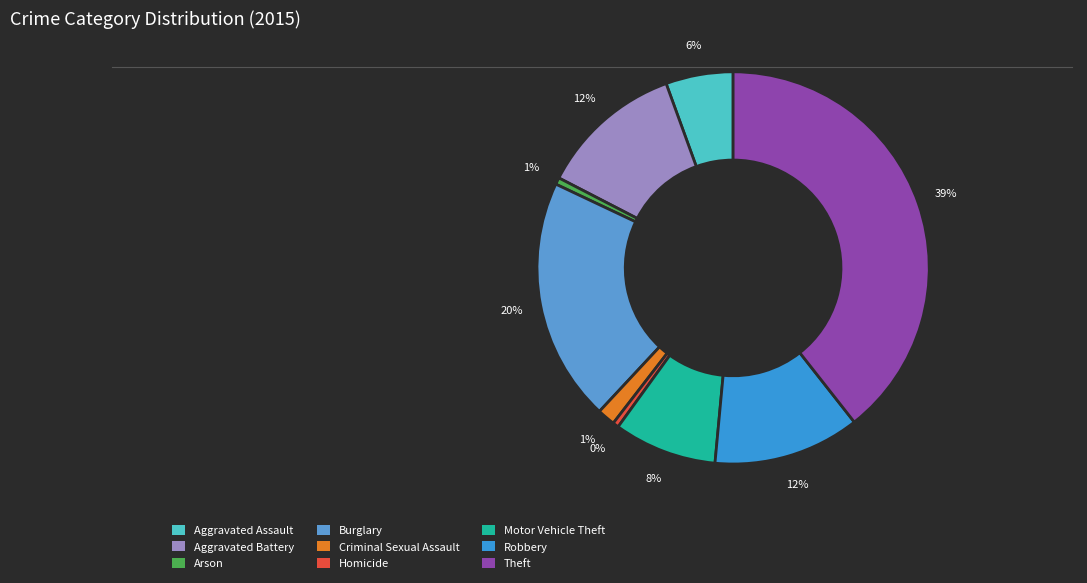

How many slices are in this pie chart?

9